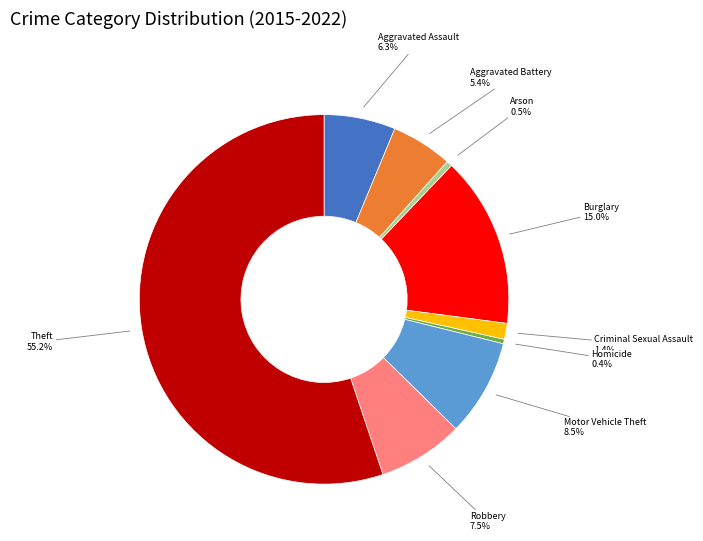

Does any single category account for the majority?

Yes